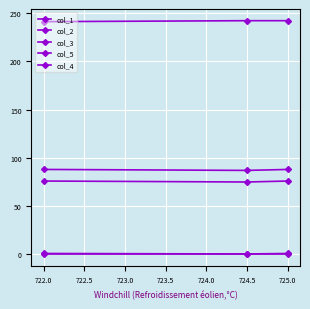

Is this an area chart (filled region under the line)?

No